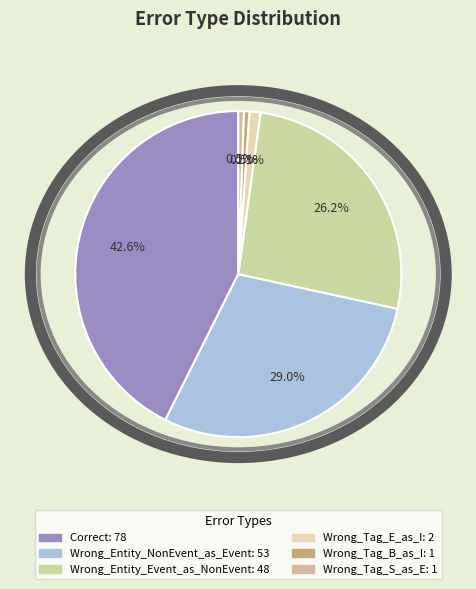

True or false: Correct accounts for 43% of the total.

True